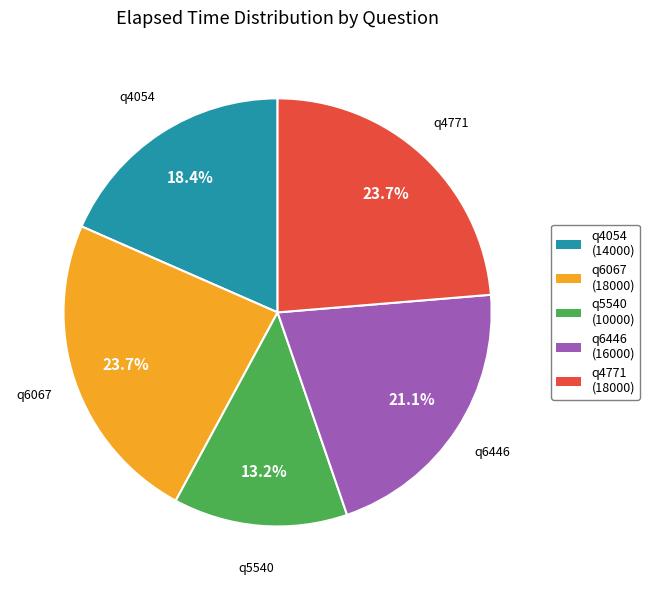

What is the ratio of the value at q4771 to the value at q6067?

1.0